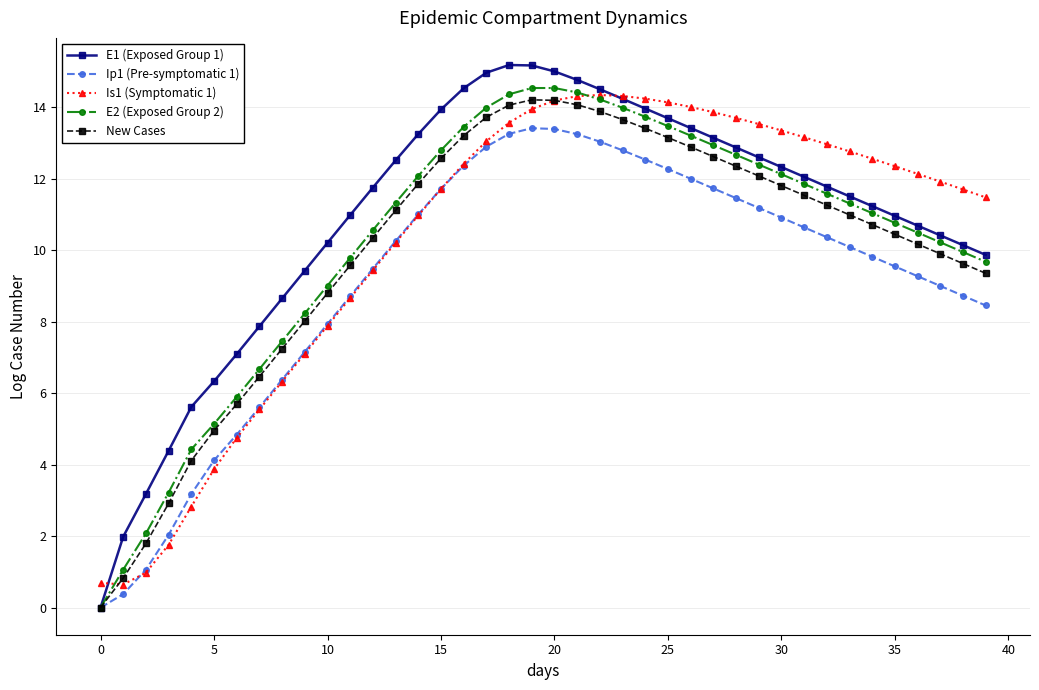

What is the value of the Ip1 (Pre-symptomatic 1) point at the 19th from the left?

13.3